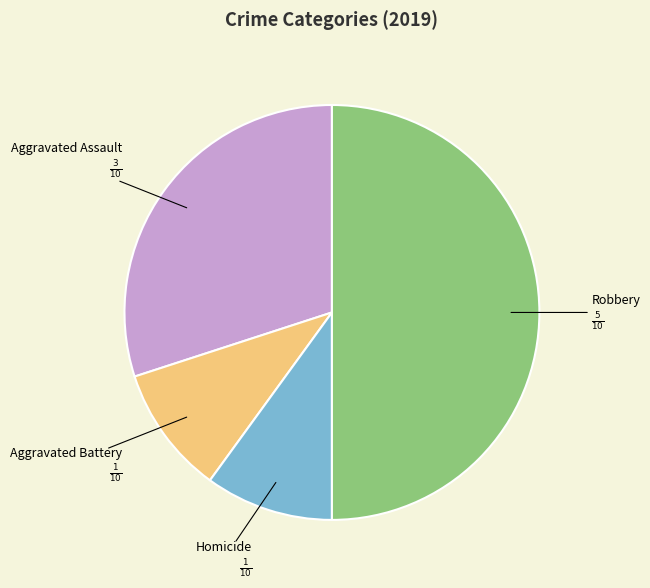

Does Aggravated Assault represent more than half of the total?

No